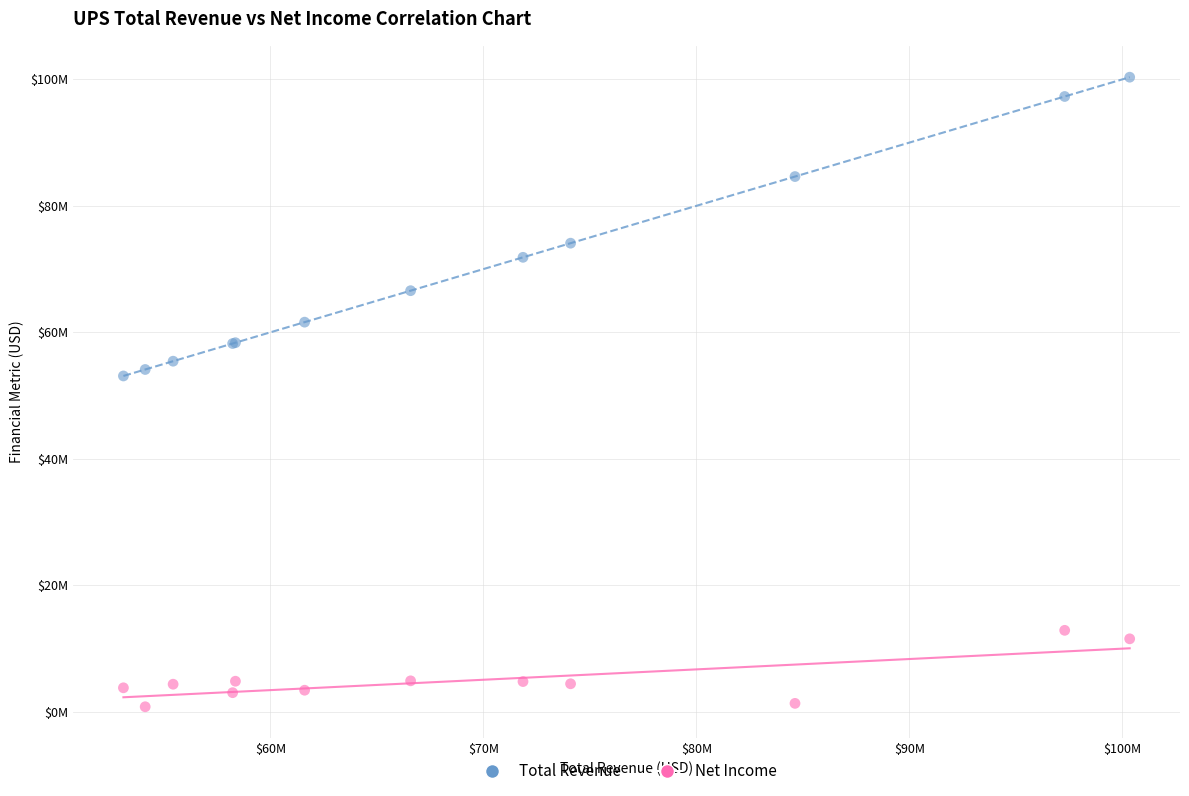

Which series has the widest spread of Y values?

Total Revenue